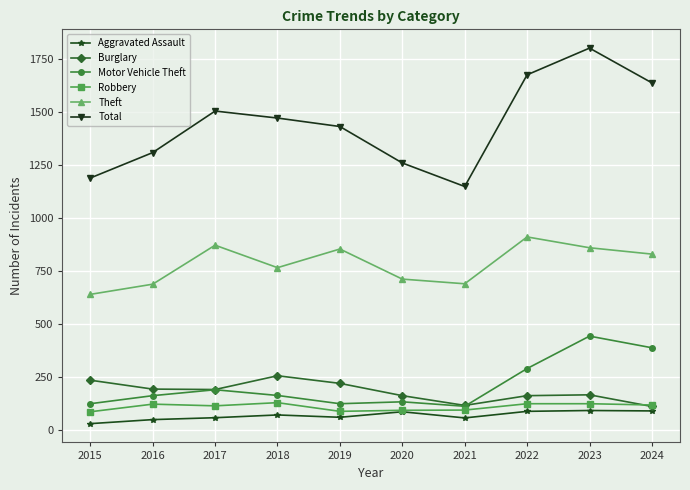

Where is the first local maximum for Theft?

2017